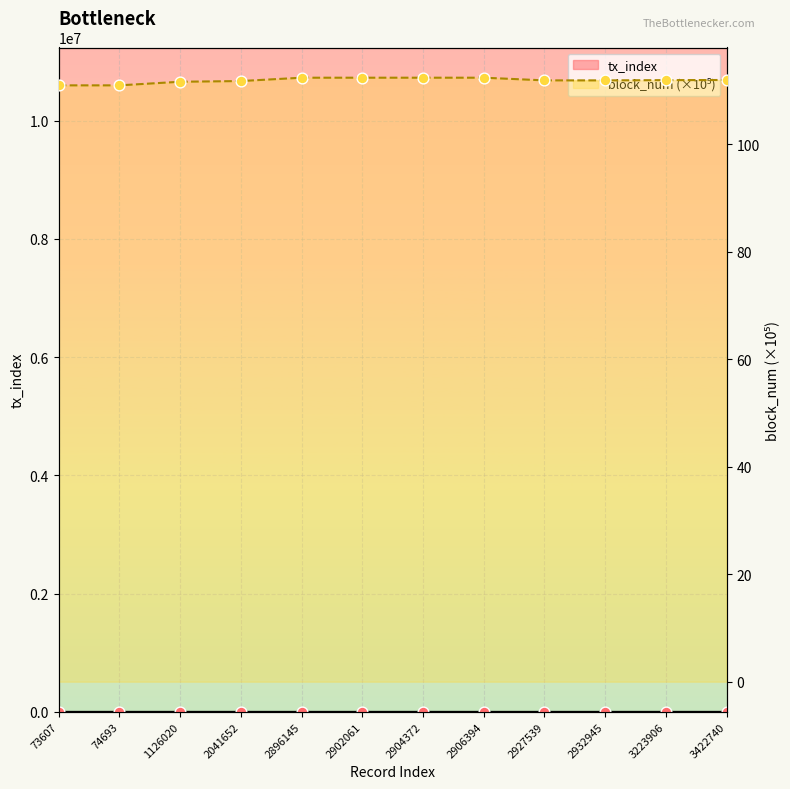

What are all the series names shown in the legend?

tx_index, block_num (×10⁵)